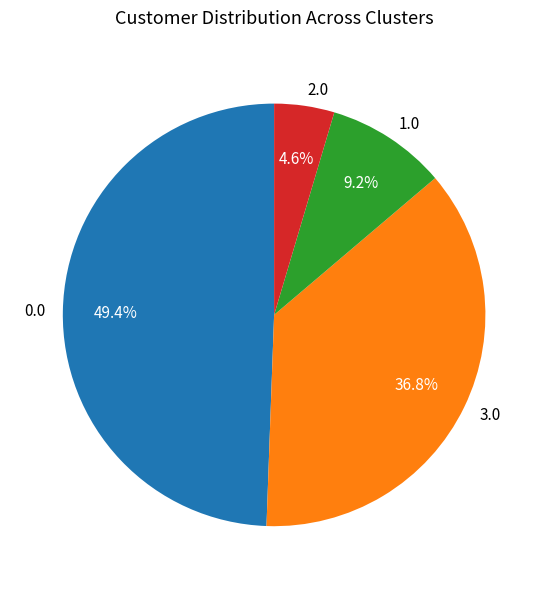

How many segments does this pie chart have?

4